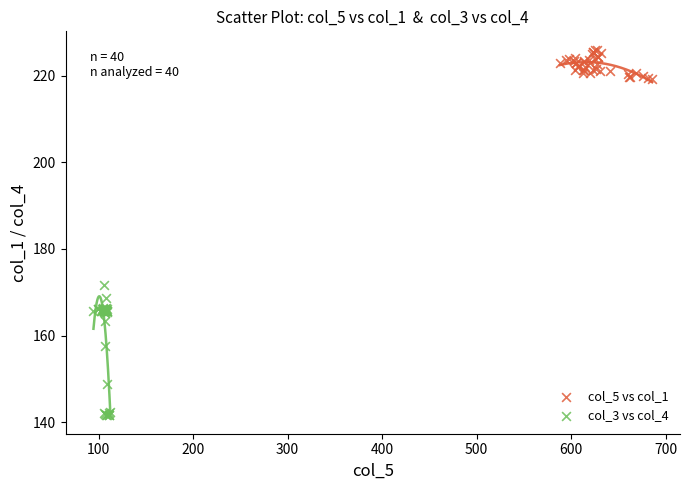

Which series reaches the maximum Y coordinate?

col_5 vs col_1